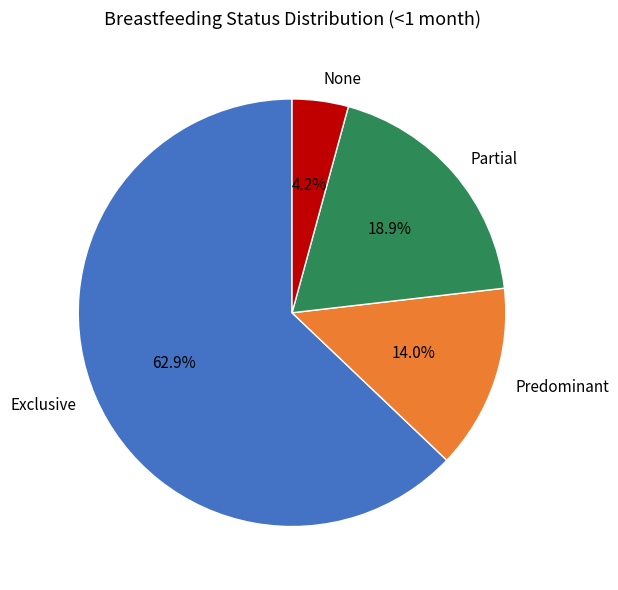

What is the largest slice in the pie chart?

Exclusive